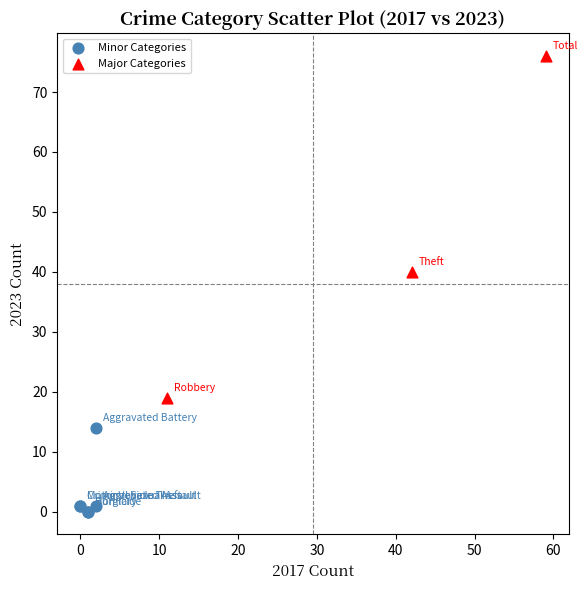

Which series reaches the maximum Y coordinate?

Major Categories